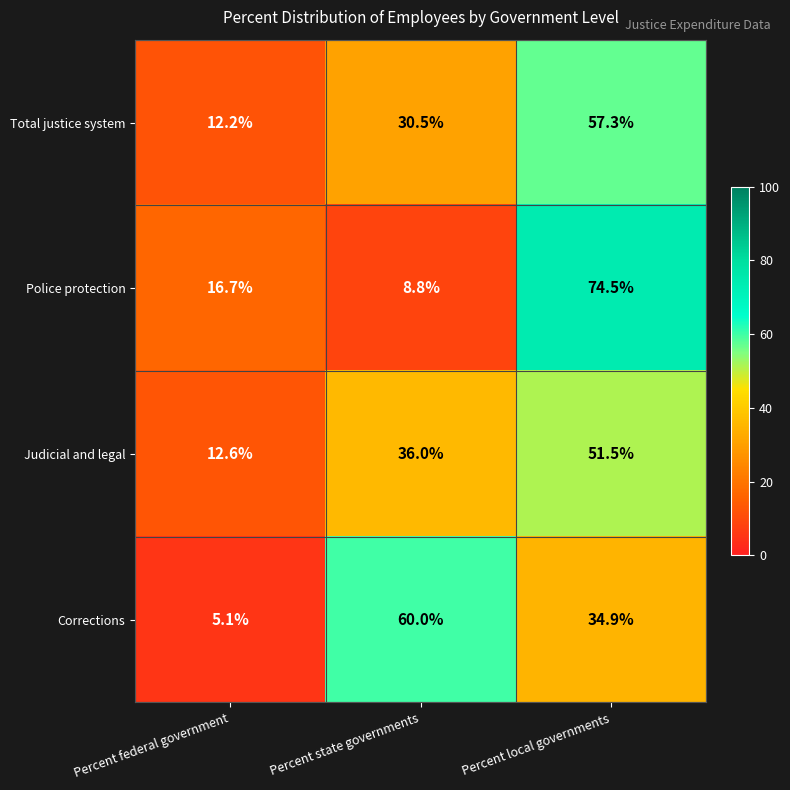

What is the sum of all Police protection values?

100.0